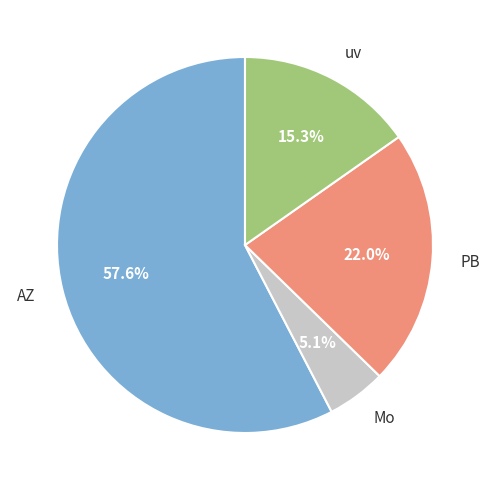

Approximately how many times larger is the value at PB compared to AZ?

0.4